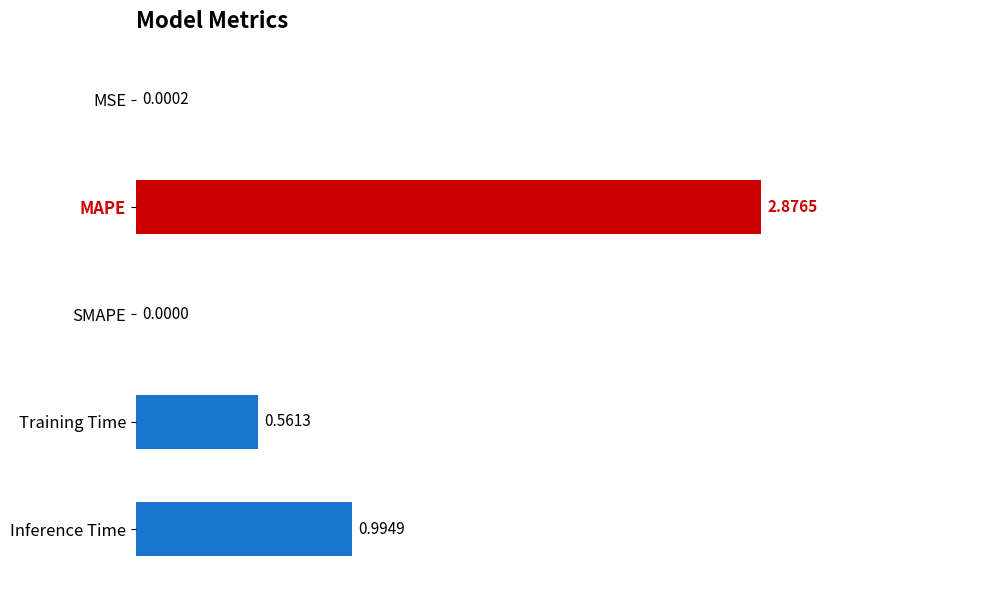

At which label is the value closest to 1?

Inference Time